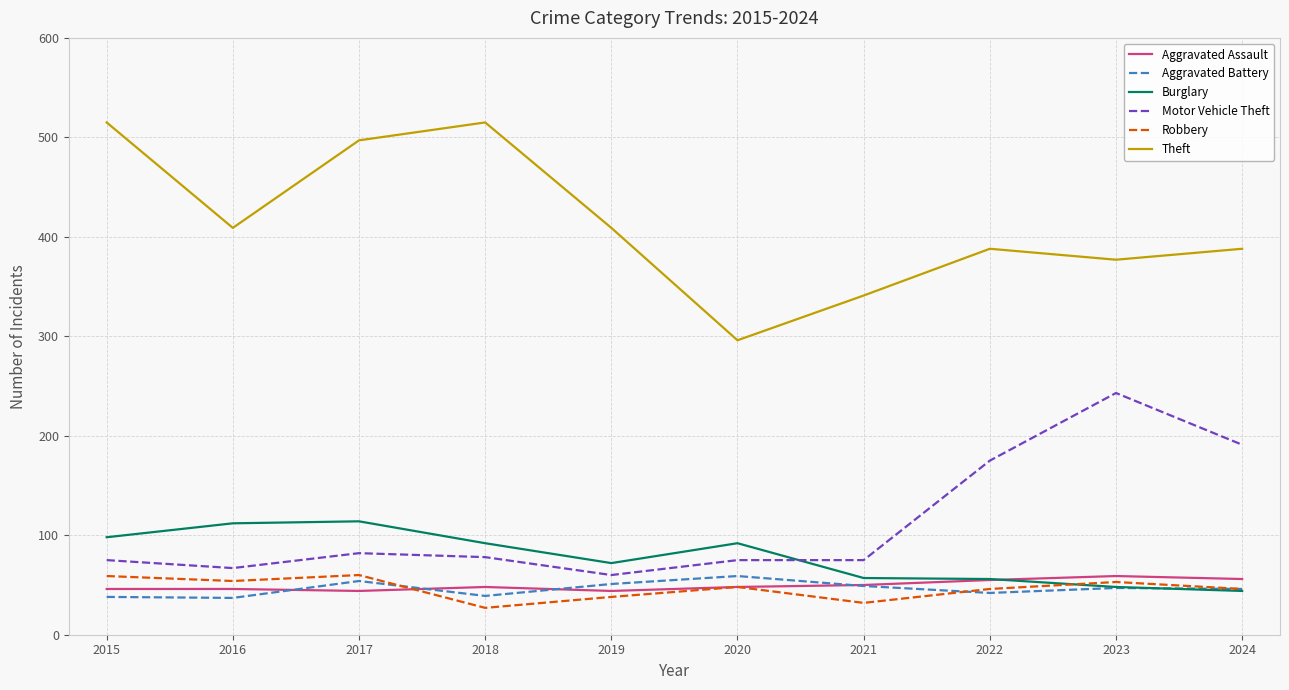

What is the difference between the second highest and second lowest values in the Robbery series?

27